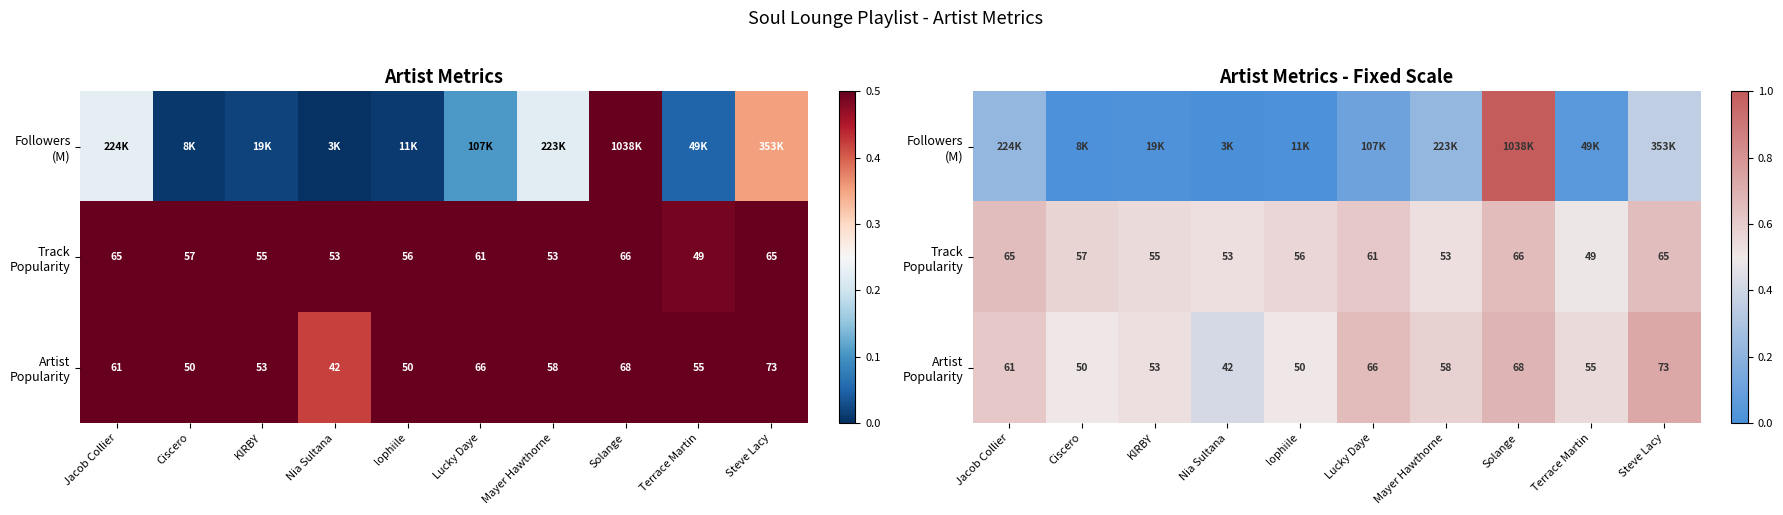

Rank the series by their maximum value, from highest to lowest.

Followers (M), Artist Popularity, Track Popularity